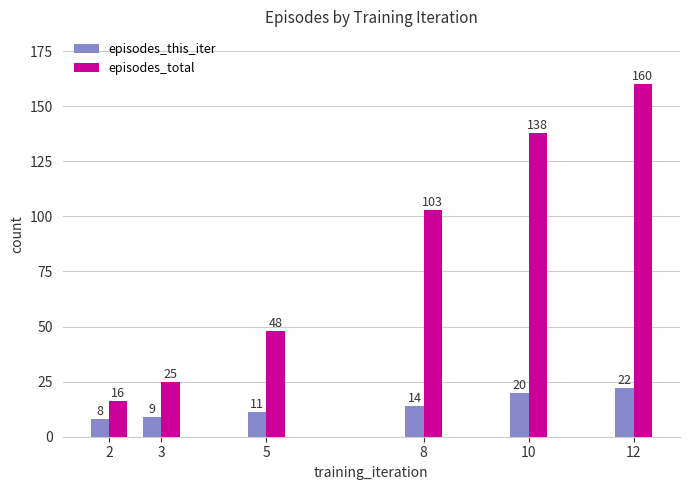

What is the minimum value shown in the chart?

8